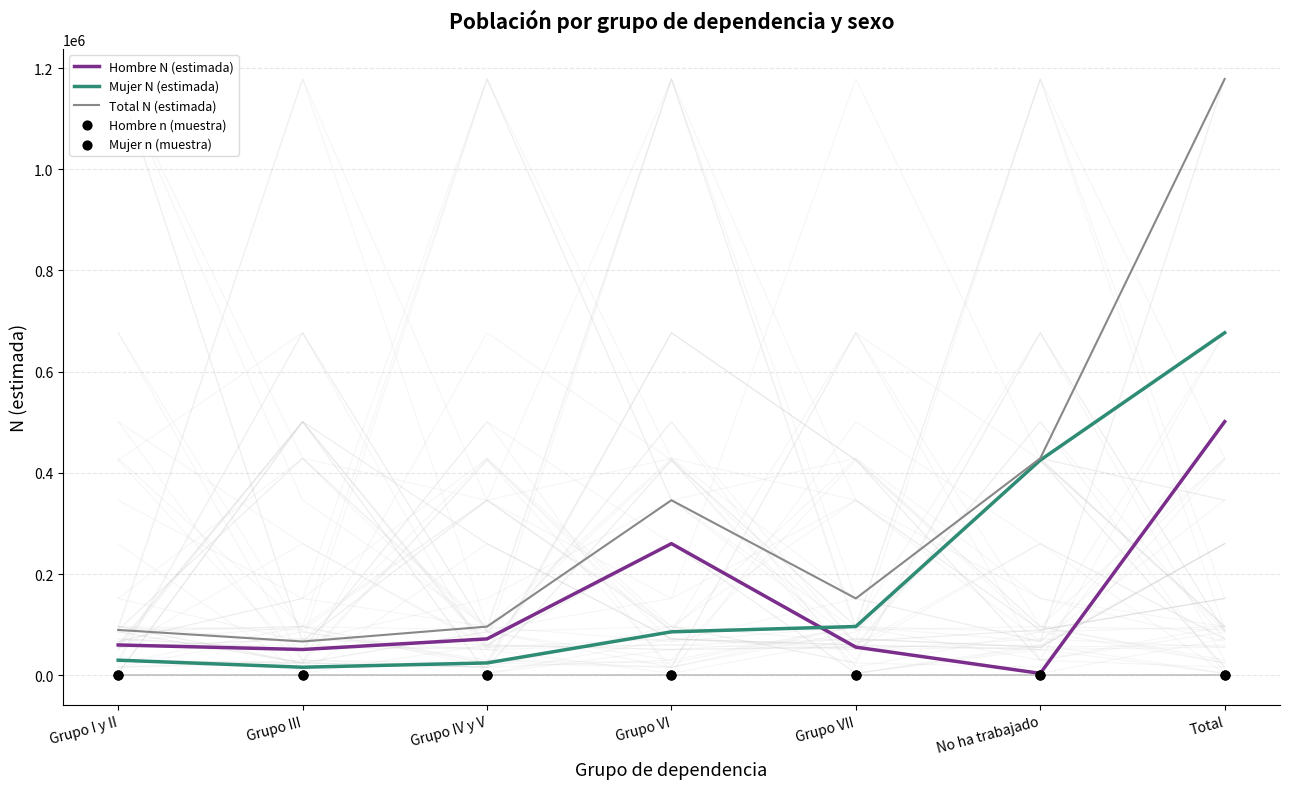

What are all the series names shown in the legend?

Hombre N (estimada), Mujer N (estimada), Total N (estimada), Hombre n (muestra), Mujer n (muestra)